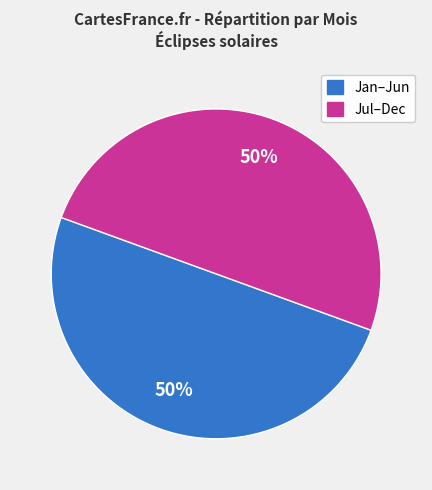

To the nearest percent, what is the average slice percentage?

50%